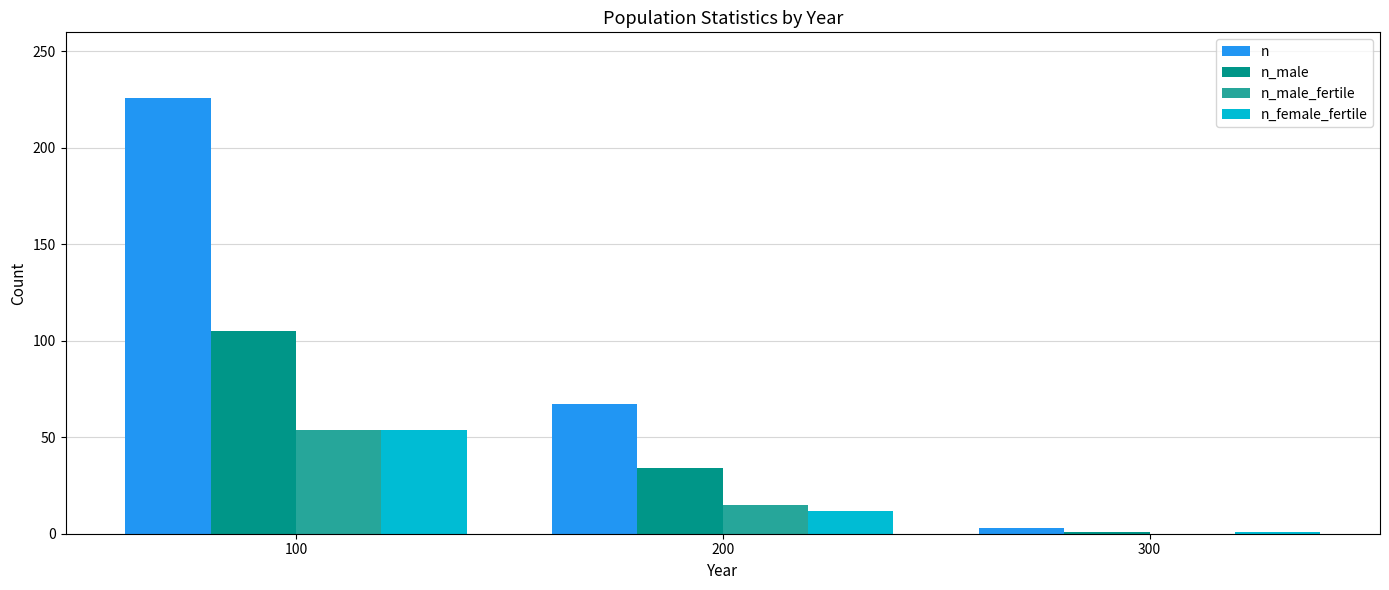

The n_male_fertile series shows 0 at 300. True or false?

True